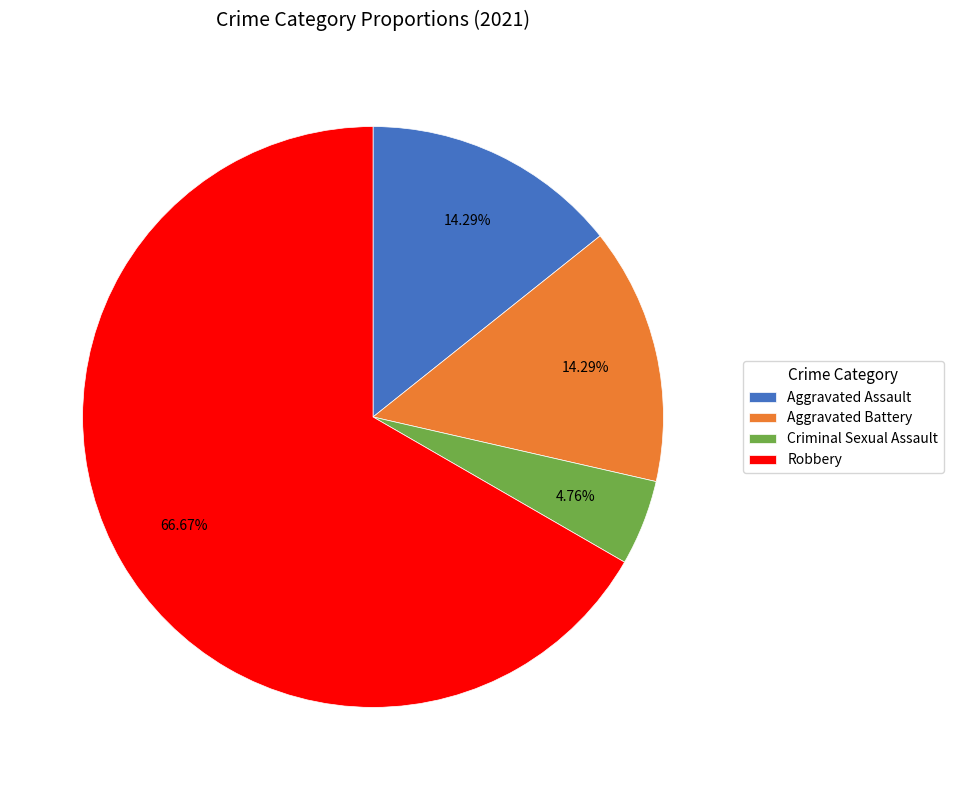

What percentage is the Criminal Sexual Assault slice, to the nearest percent?

5%